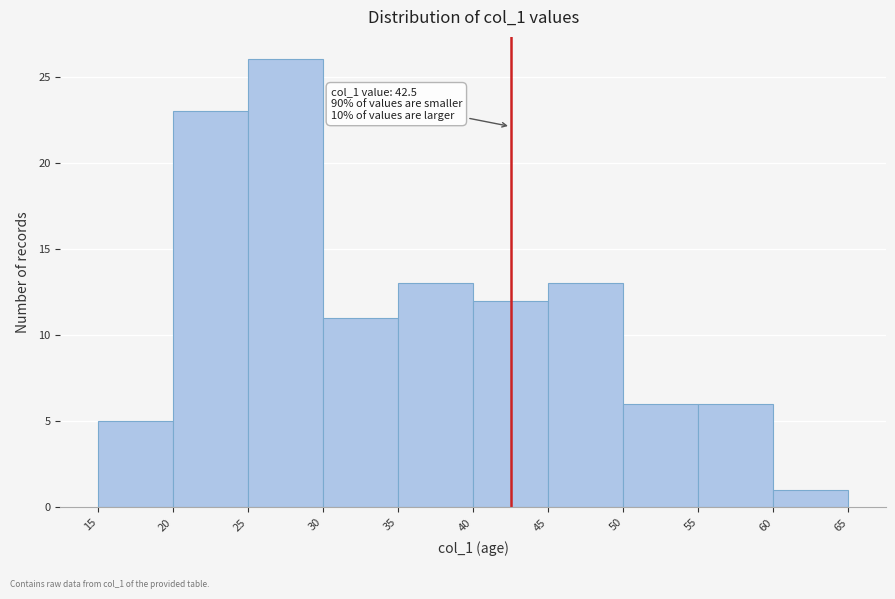

Which range on the x-axis has the tallest bar?

25 to 30